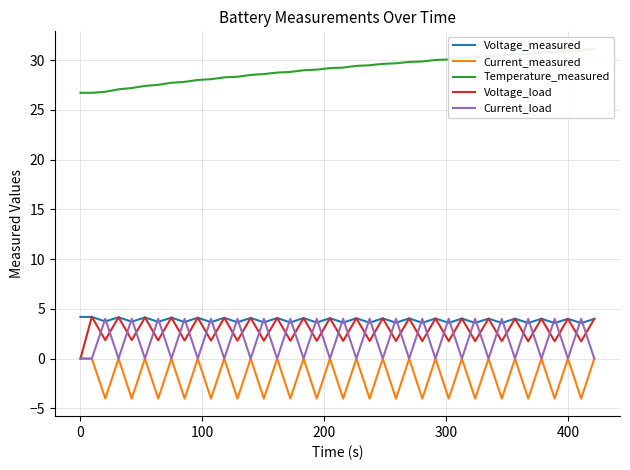

What is the difference between the maximum and minimum values in the Current_load series?

4.0